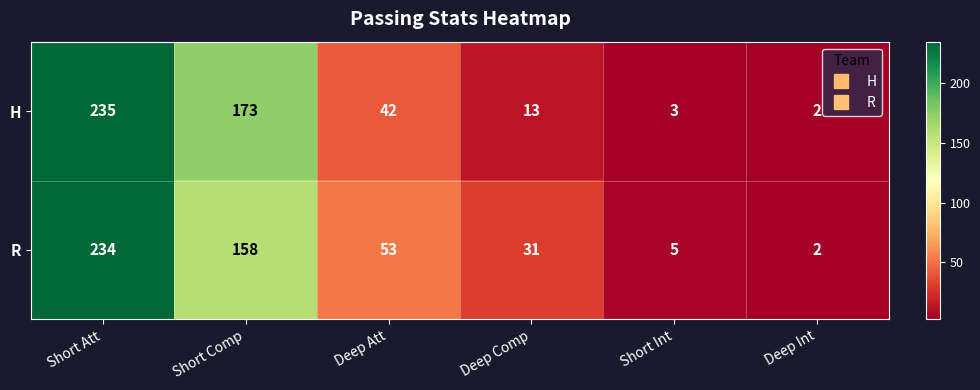

Reading left to right, list all the values displayed in this chart.

H: Short Att=235	Short Comp=173	Deep Att=42	Deep Comp=13	Short Int=3	Deep Int=2
R: Short Att=234	Short Comp=158	Deep Att=53	Deep Comp=31	Short Int=5	Deep Int=2